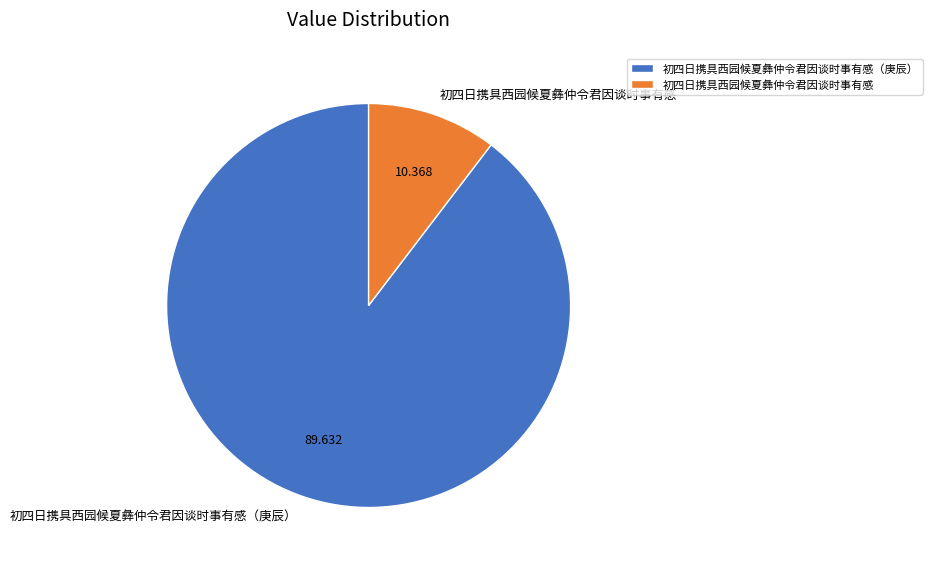

What is the largest slice in the pie chart?

初四日携具西园候夏彝仲令君因谈时事有感（庚辰）